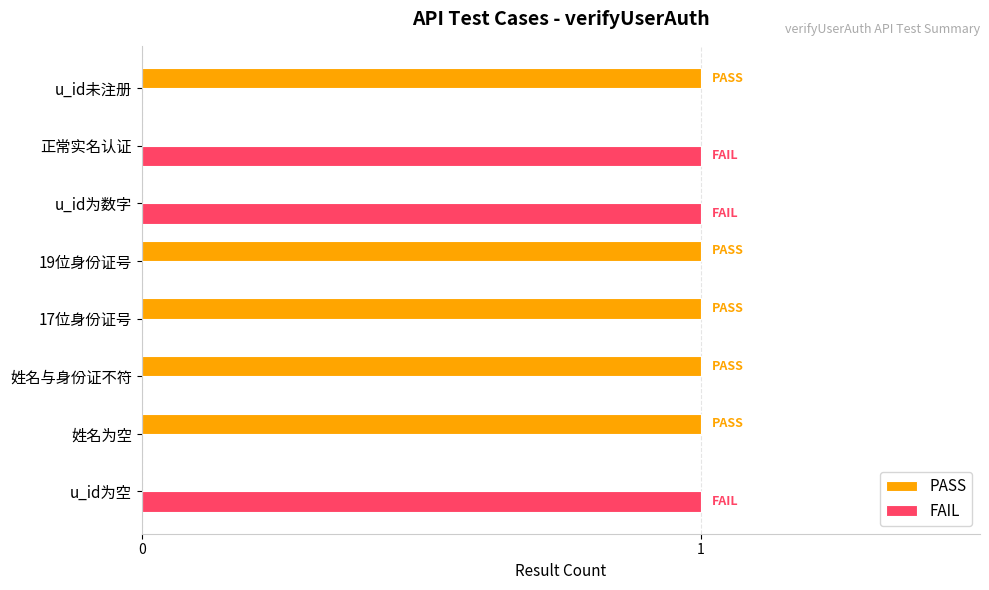

What are all the series names shown in the legend?

PASS, FAIL